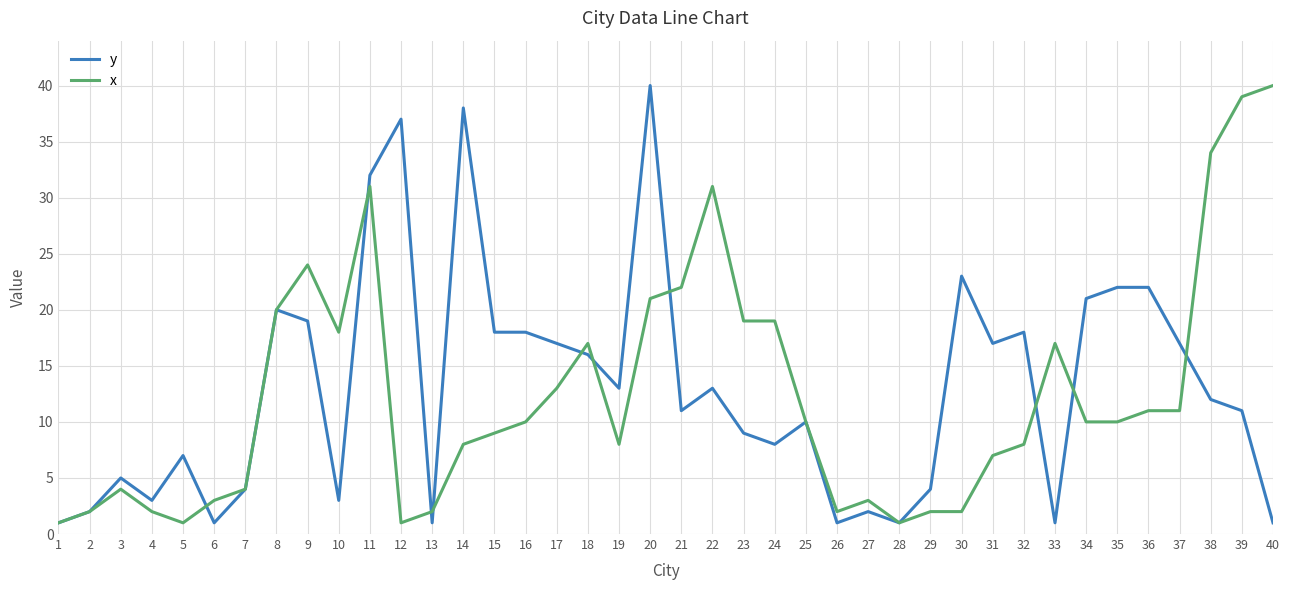

Rank the series by their average value, from lowest to highest.

x, y